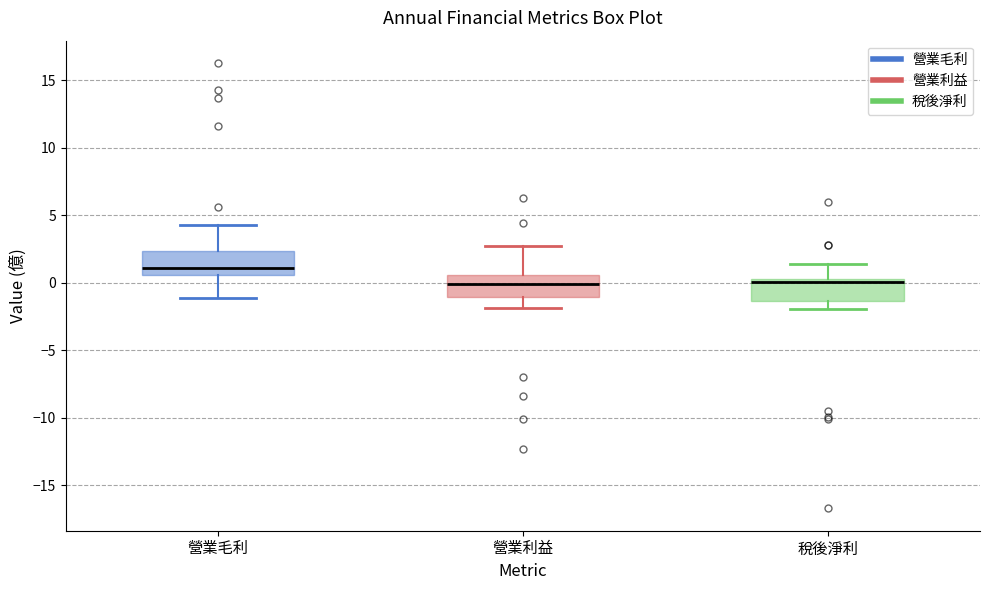

Which box's median line is the highest?

營業毛利